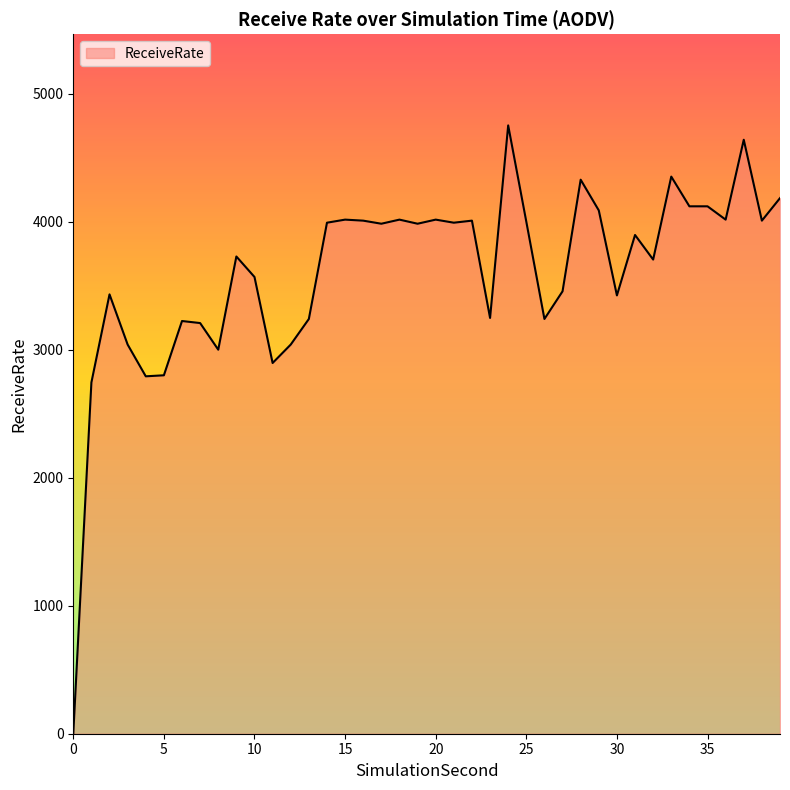

What is the maximum value shown in the chart?

4752